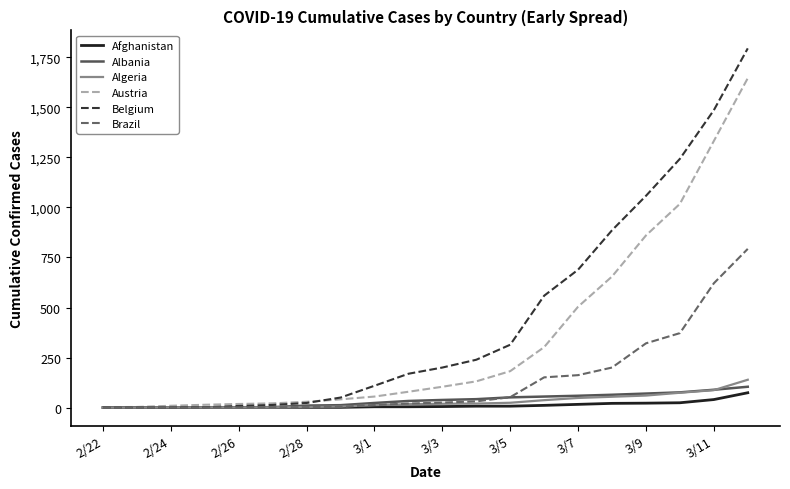

What is the greatest value displayed?

1795